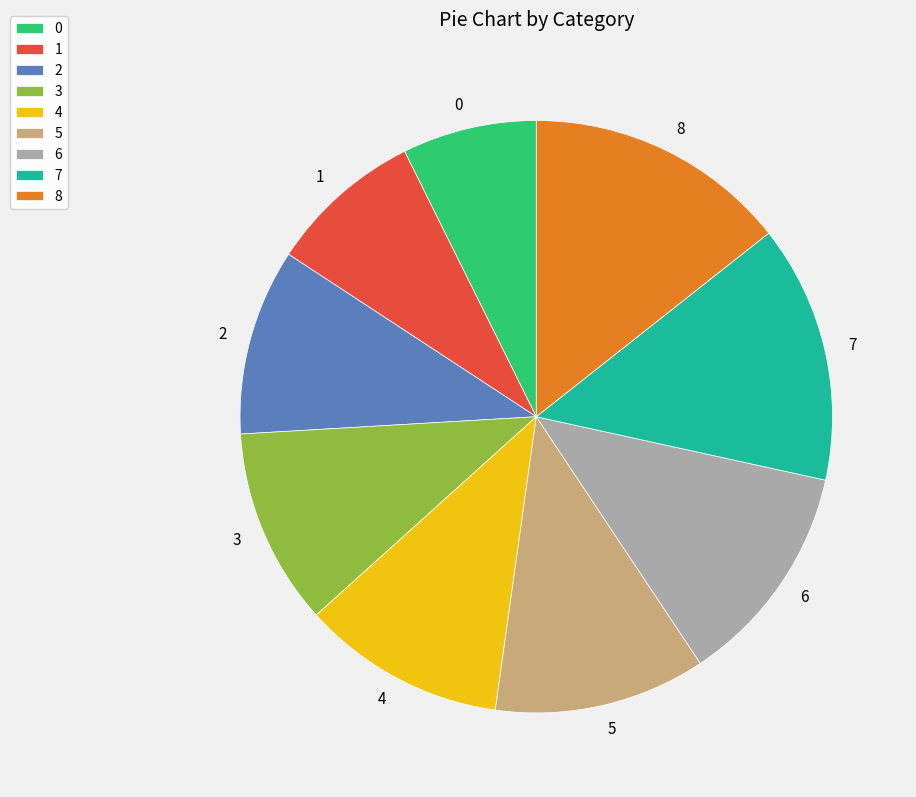

What is the ratio of the value at 0 to the value at 3?

0.7